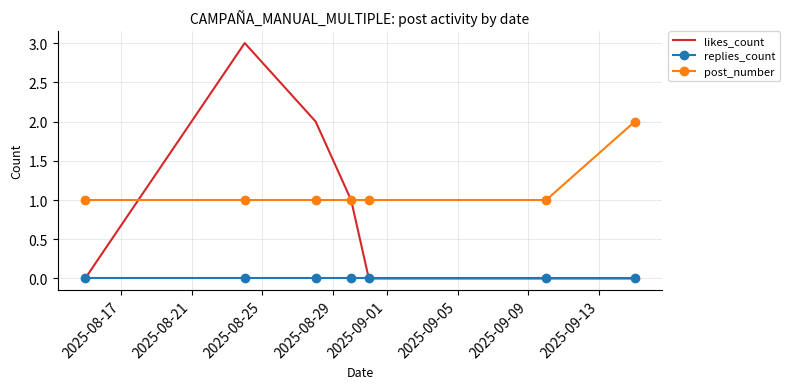

List the series in order of their overall mean, lowest first.

replies_count, likes_count, post_number